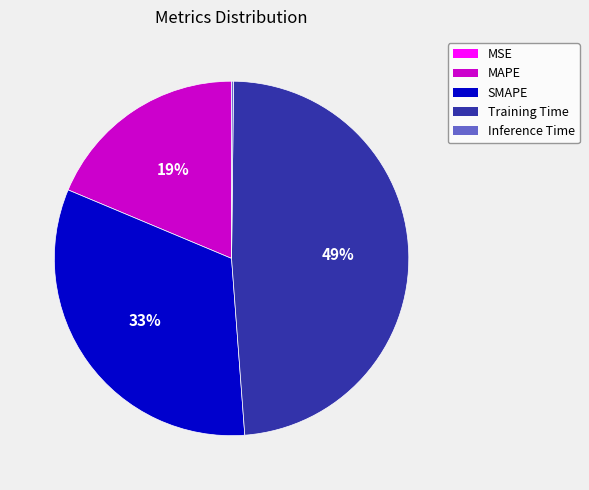

To the nearest percent, what is the difference between the largest and smallest slice percentages?

49%